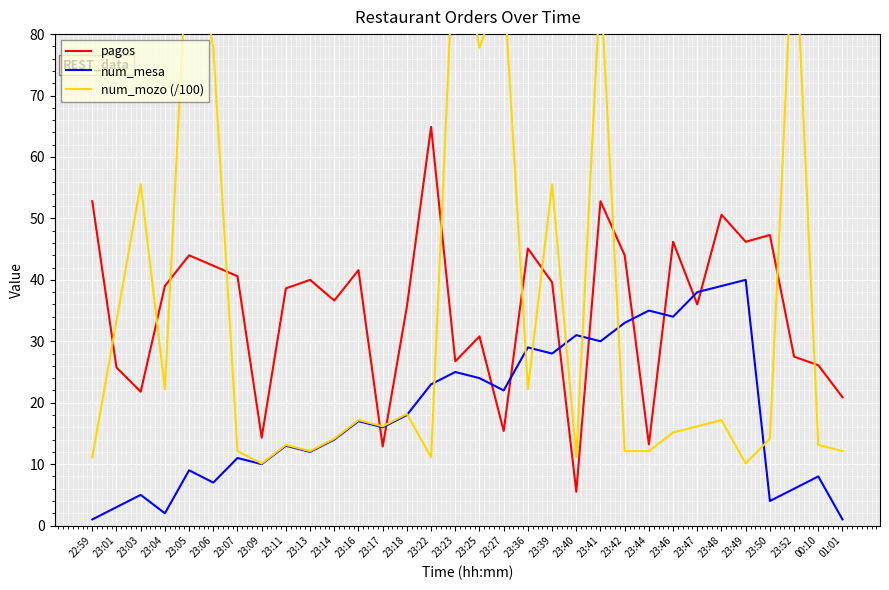

After their last crossing, which series has the higher values: pagos or num_mozo (/100)?

pagos